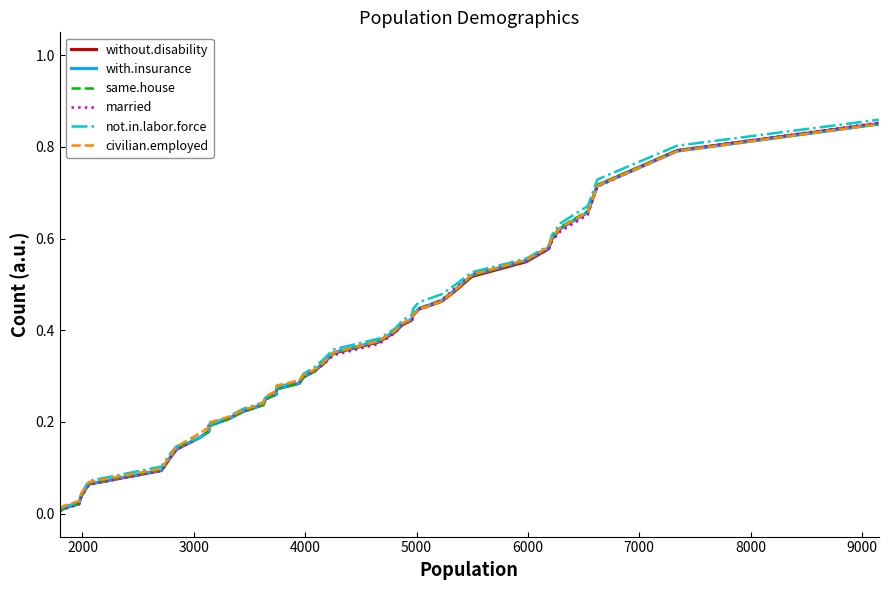

What is the sum of all not.in.labor.force values?

13.8